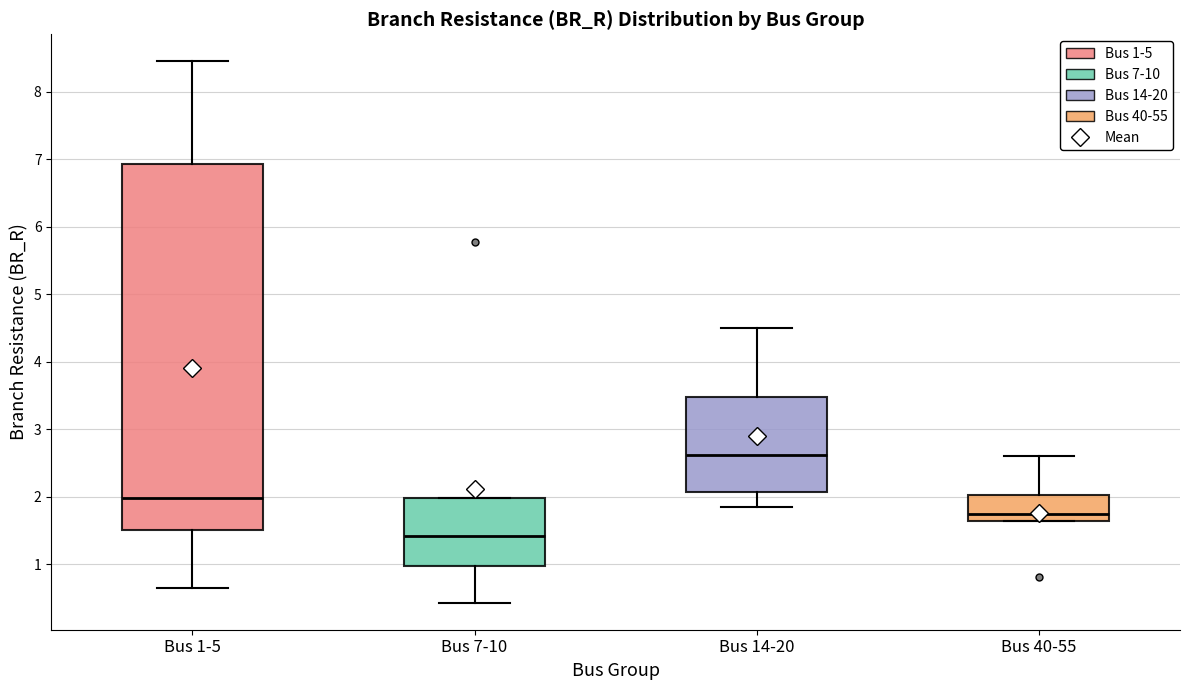

Where is the upper edge of the box for Bus 14-20 on the y-axis? The values are not printed on the chart, so give them approximately, as read against the axis.

3.5